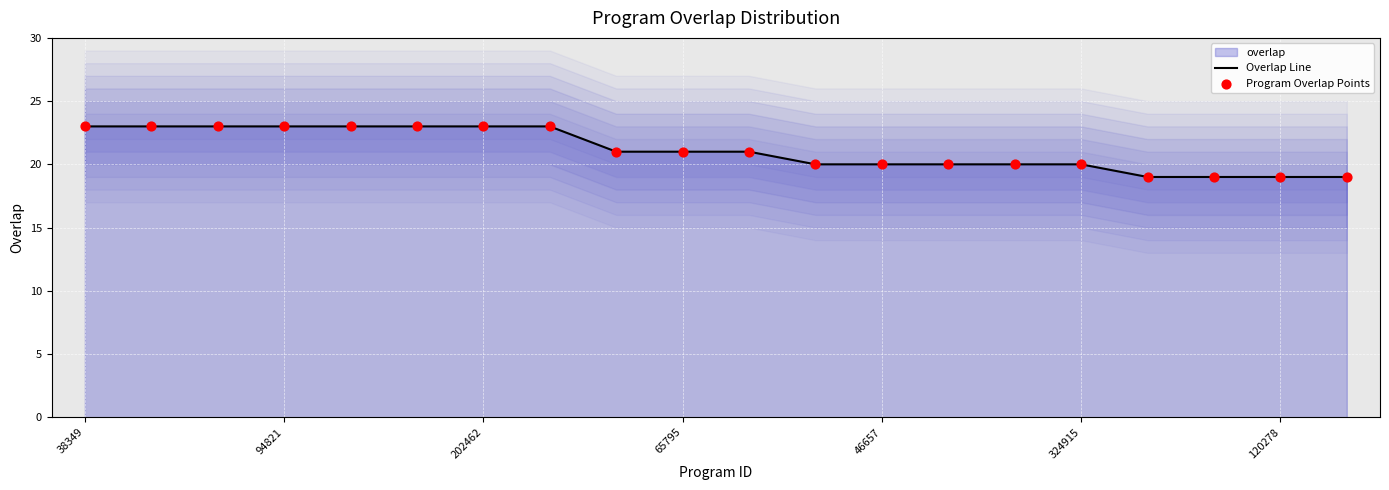

Which series reaches the maximum Y coordinate?

Overlap Line